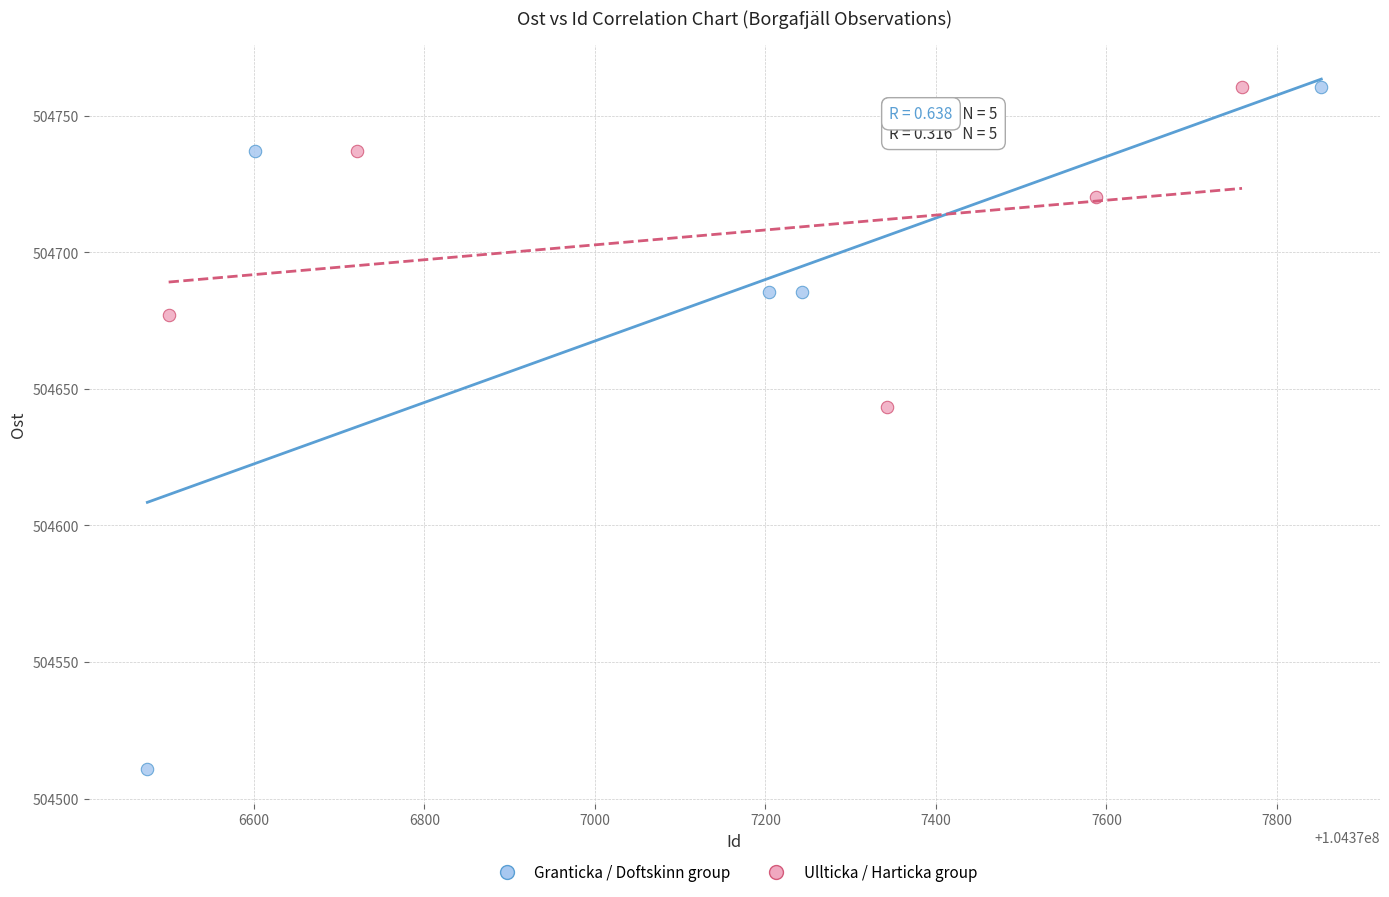

What are all the series names shown in the legend?

Granticka / Doftskinn group, Ullticka / Harticka group